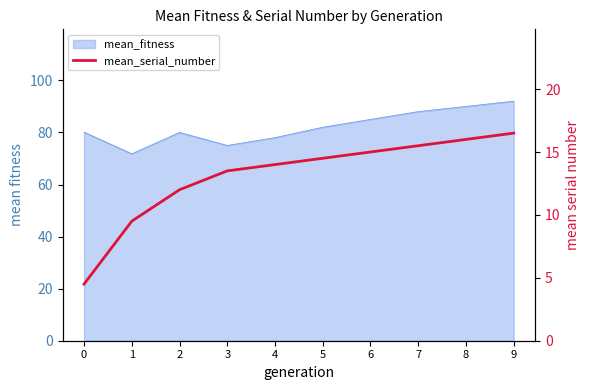

What is the difference between the second highest and minimum values?

11.5